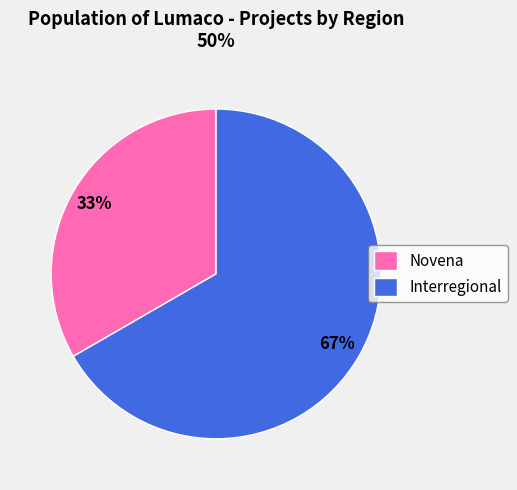

Which slice is the smallest?

Novena